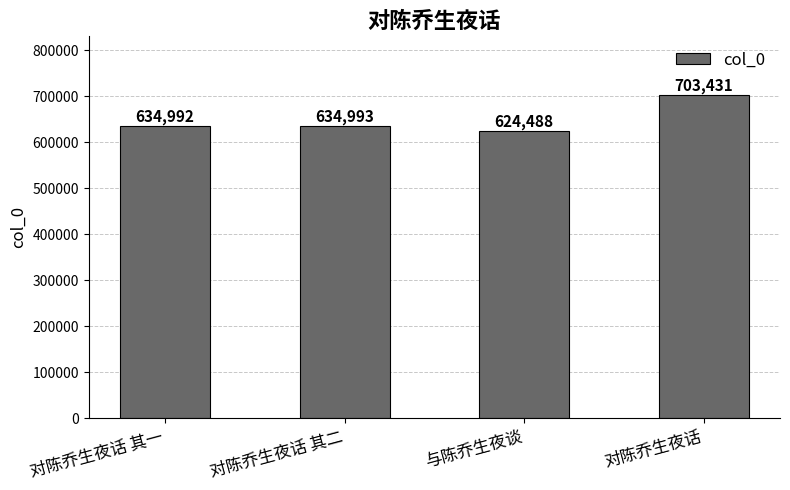

What is the label of the 4th bar from the left?

对陈乔生夜话